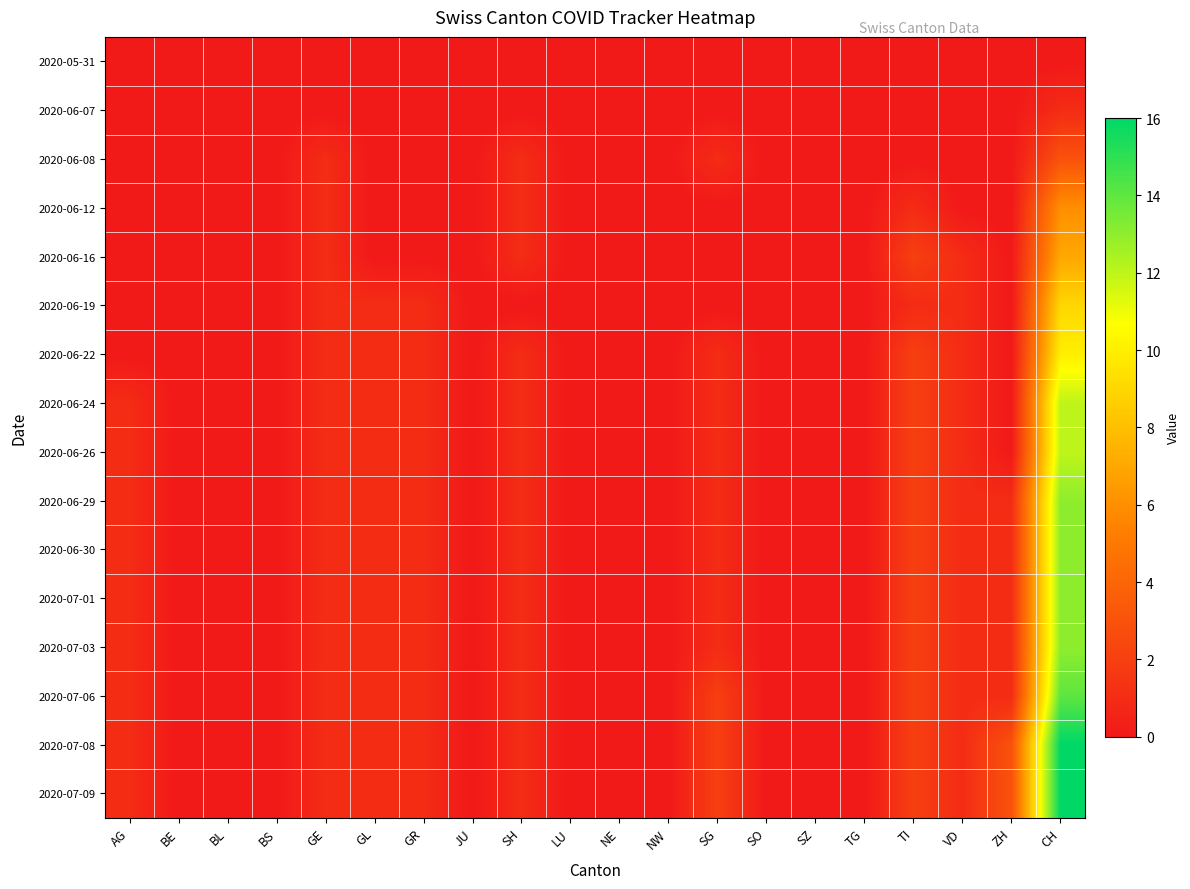

What is the difference between the highest and lowest values at GE?

1